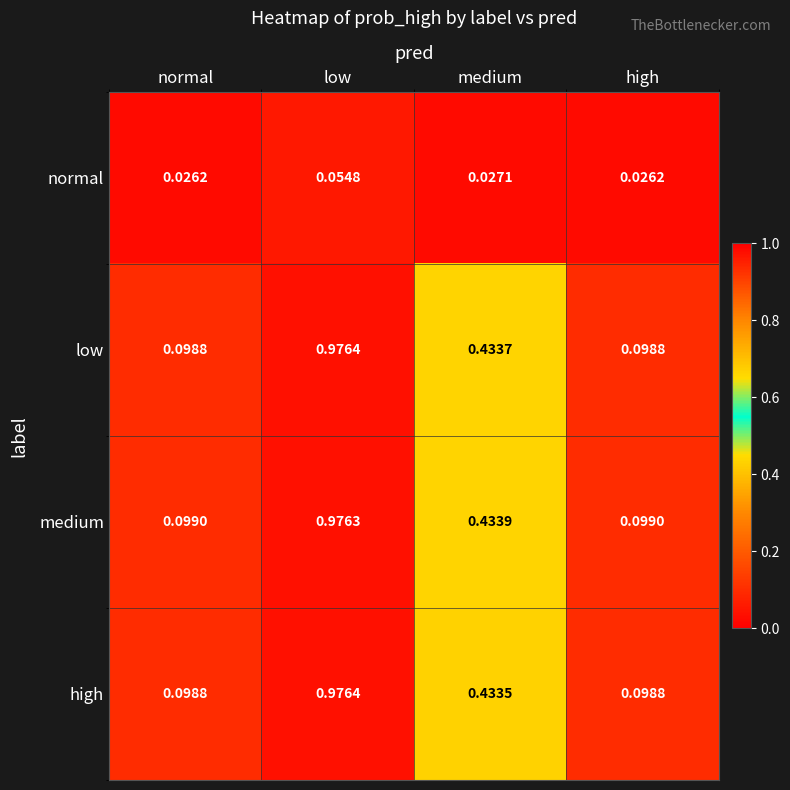

Is the value of low at high greater than the value of normal at medium?

Yes